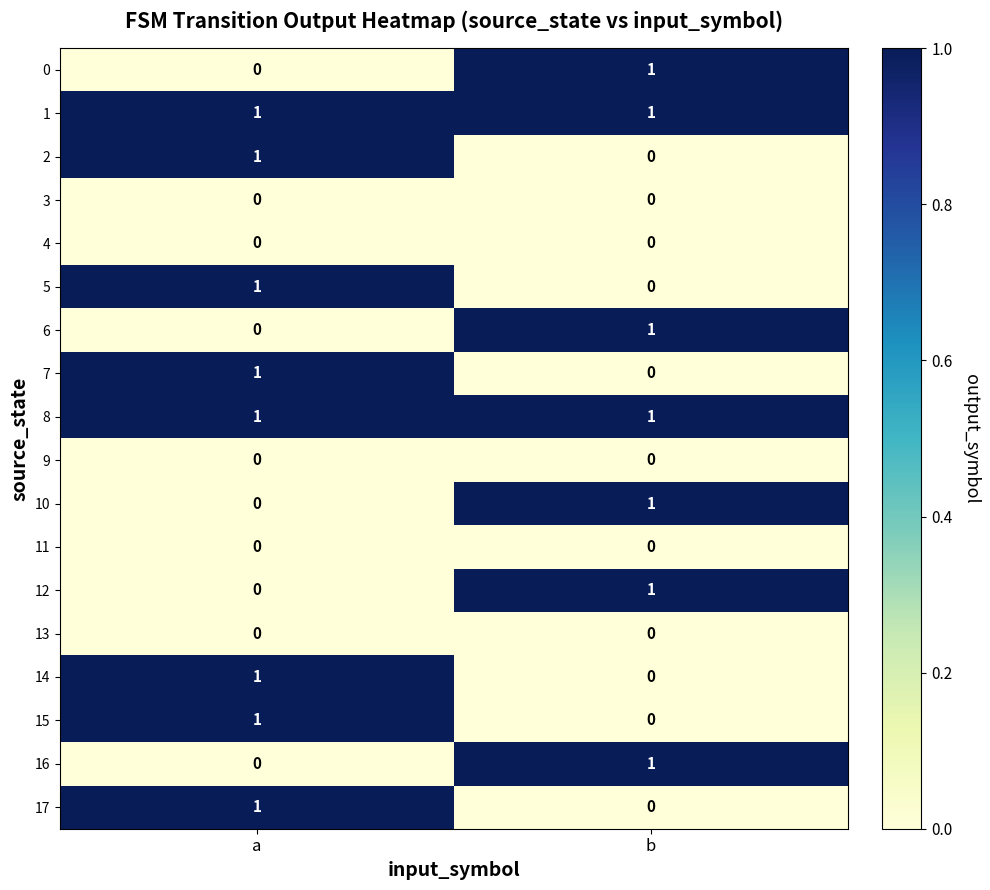

What is the total value across all series at a?

8